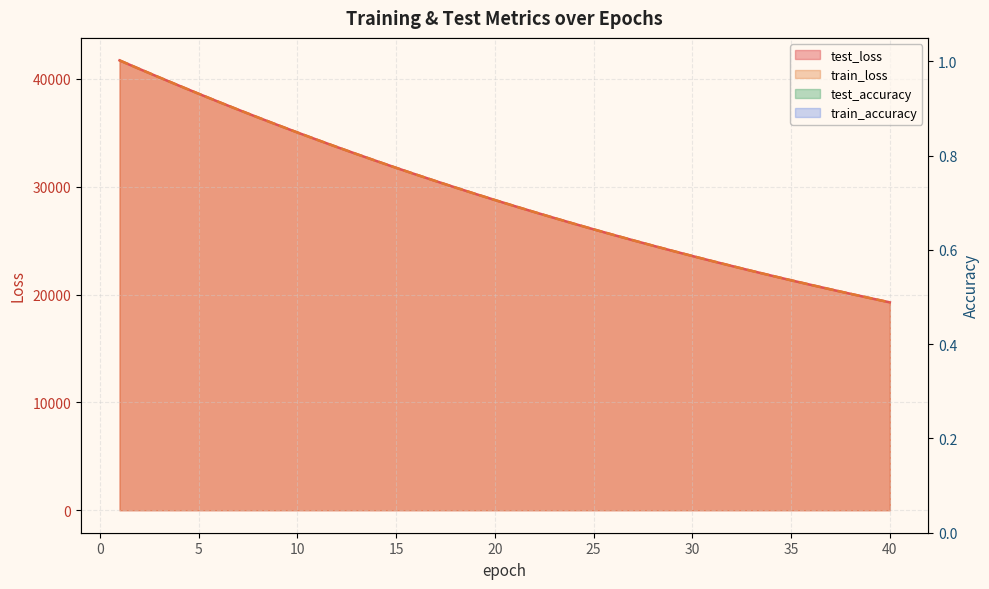

True or false: train_loss and train_accuracy intersect in this chart.

False